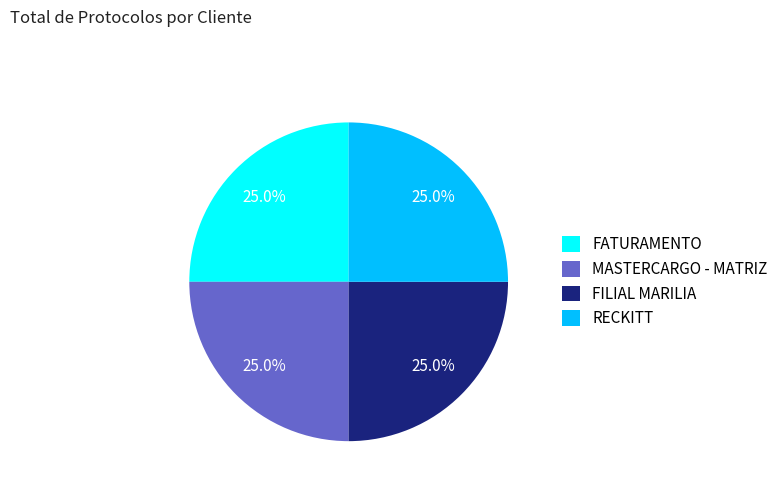

What is the total percentage of FILIAL MARILIA and RECKITT?

50.0%